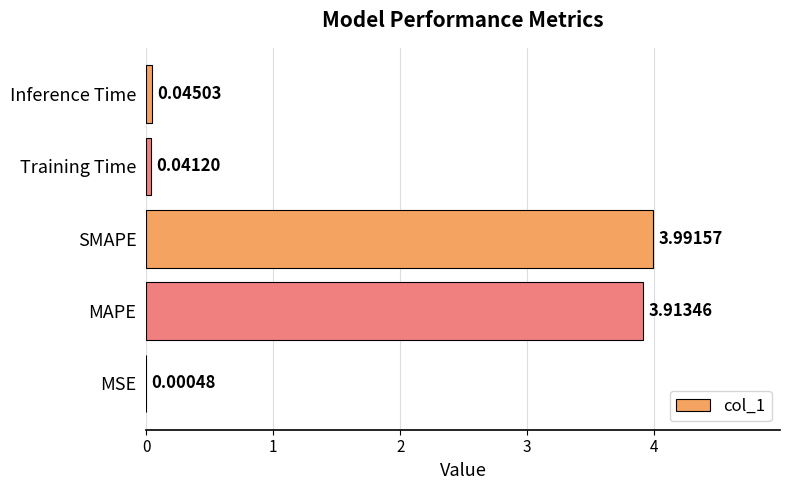

What is the sum of the values at Training Time and SMAPE?

4.0